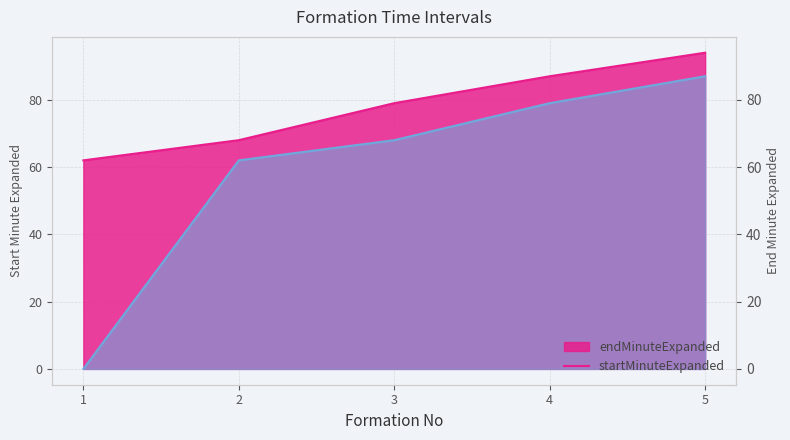

True or false: startMinuteExpanded has more than 2 interior local peaks.

False